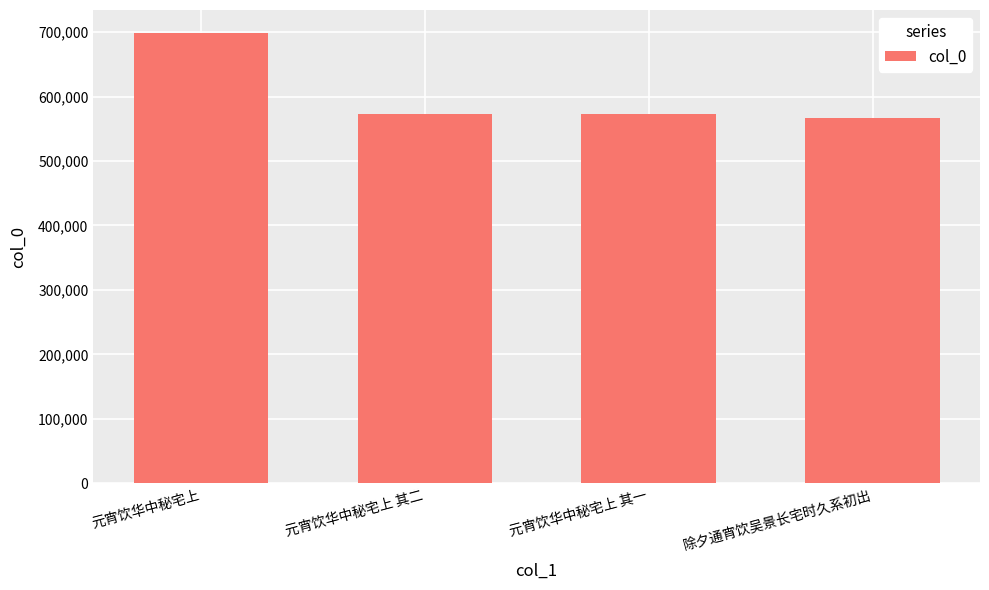

Is it true that the value at 元宵饮华中秘宅上 其二 is 572700?

True